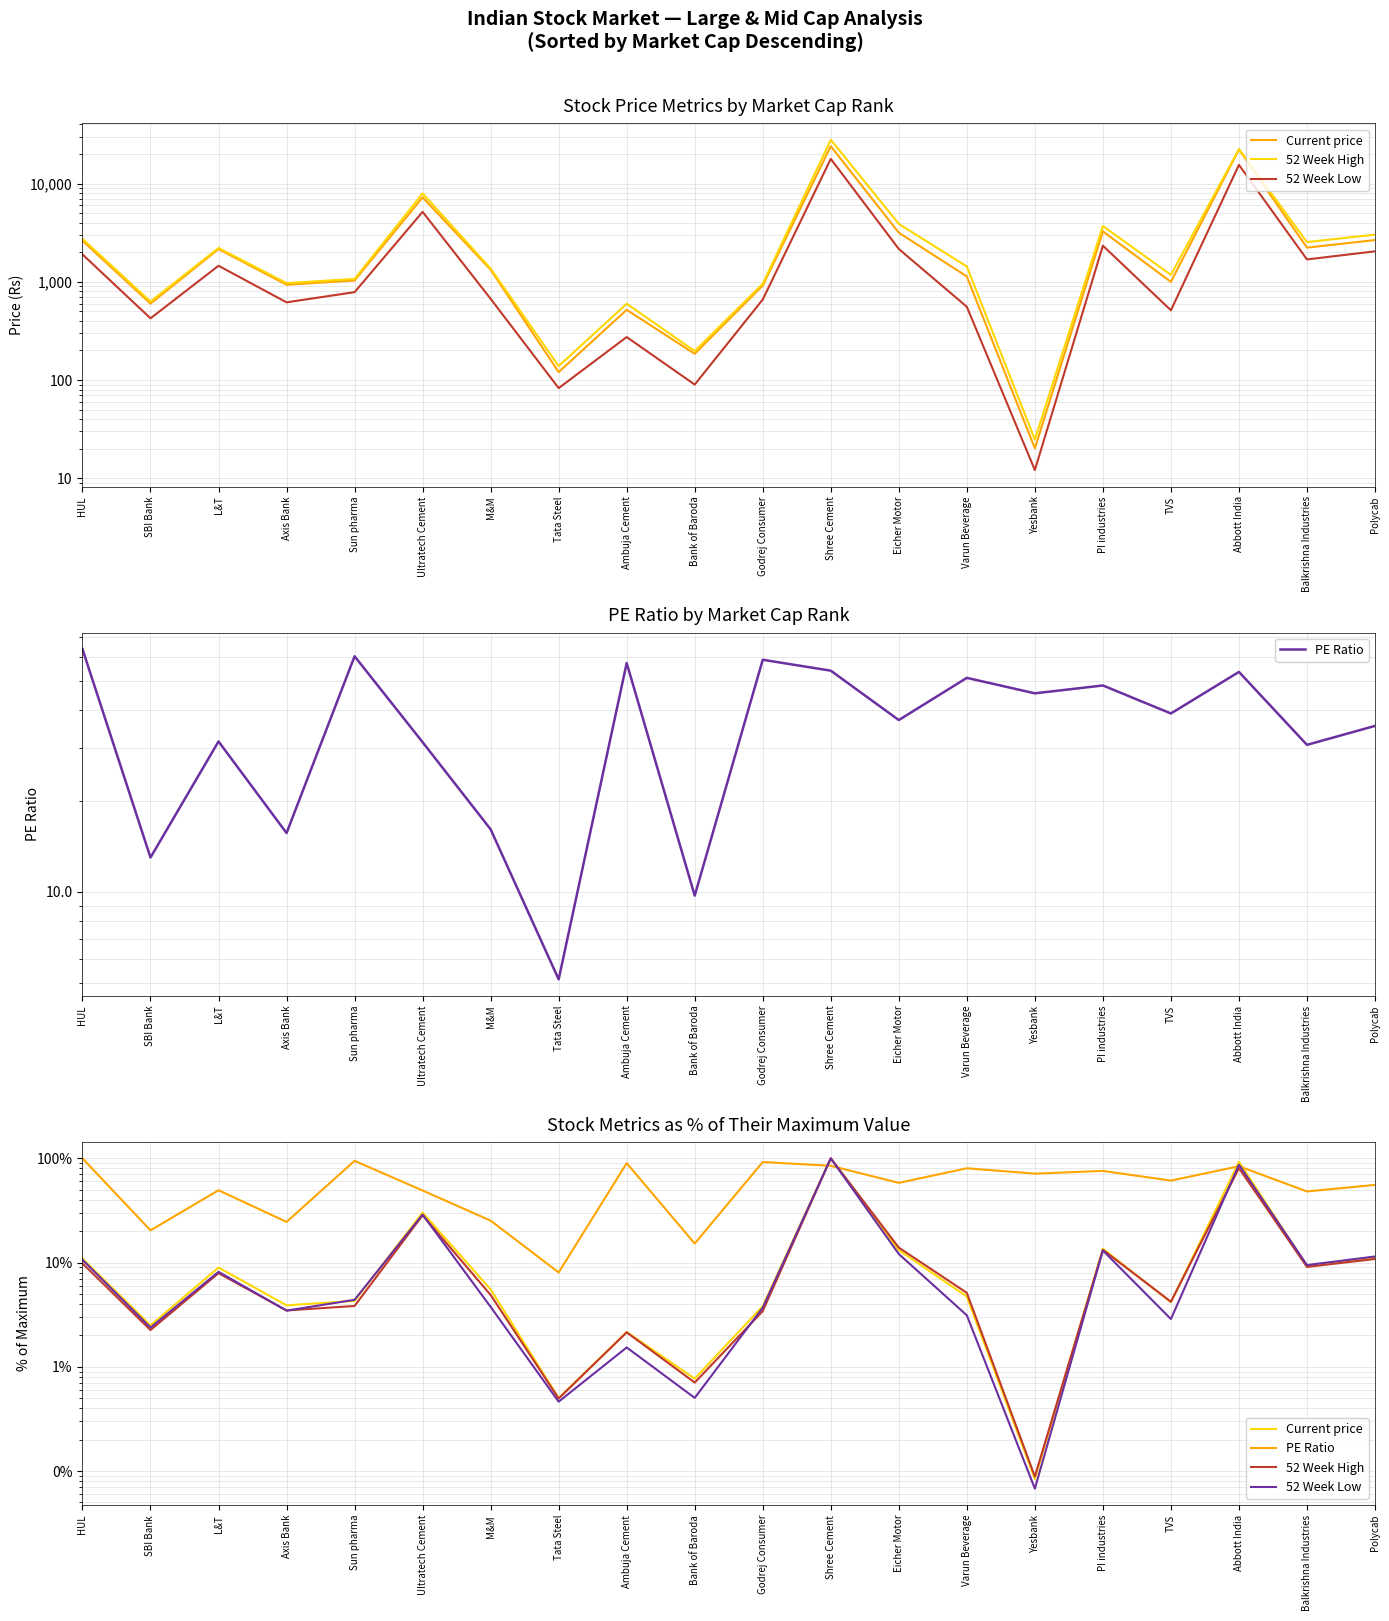

How many intersections are there between 52 Week Low and Current price?

3